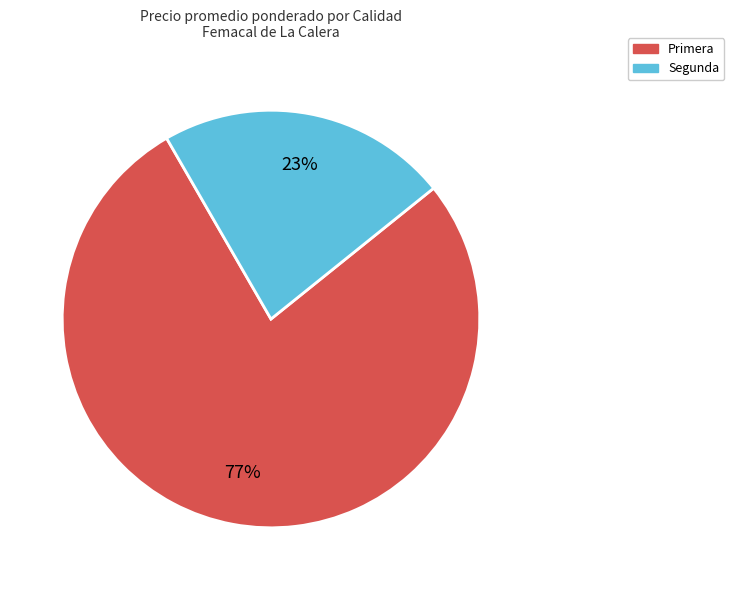

How many slices are in this pie chart?

2